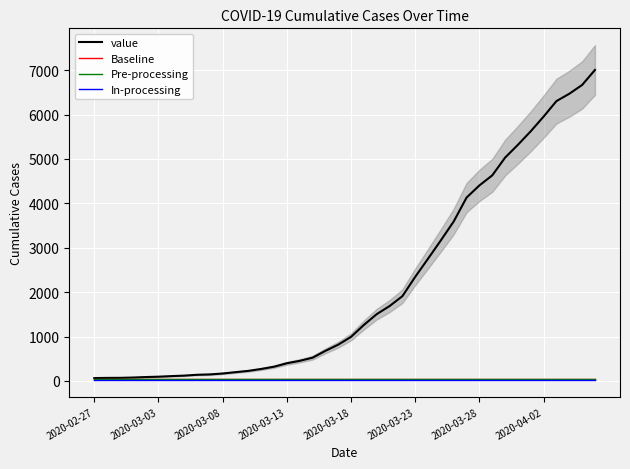

Which has a higher value, 19 or 13?

19